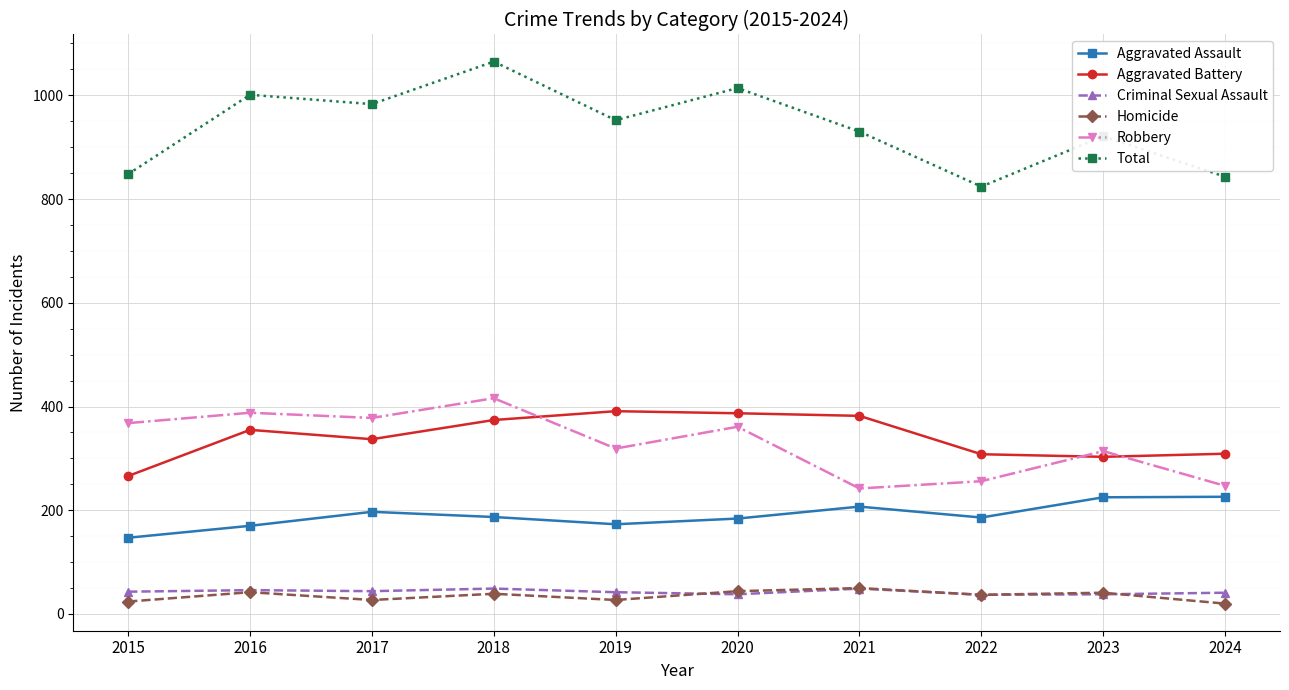

In Total, how many points are lower than both neighbors (excluding endpoints)?

3